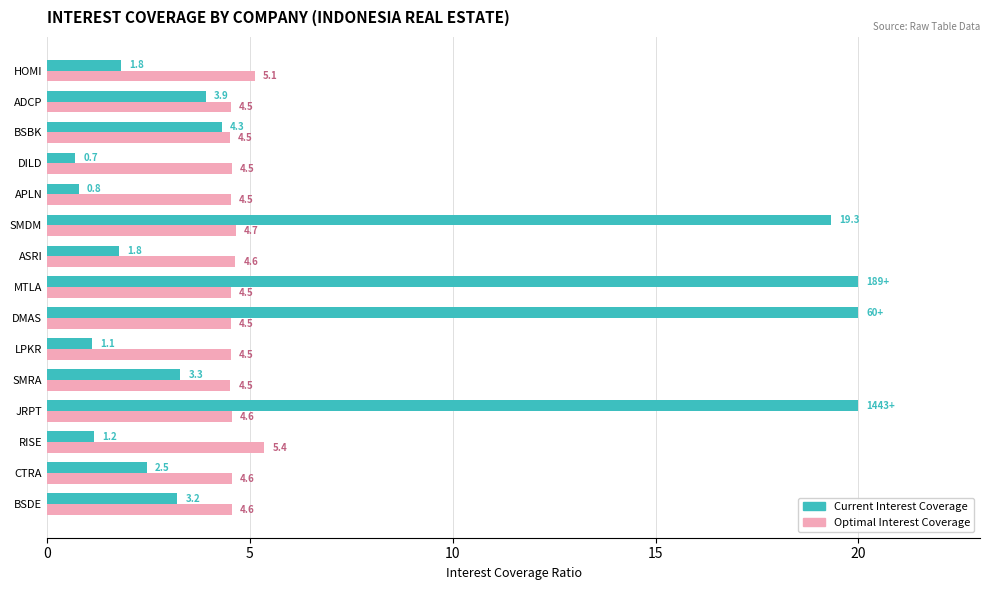

List the series in order of their peak value, highest first.

Current Interest Coverage, Optimal Interest Coverage